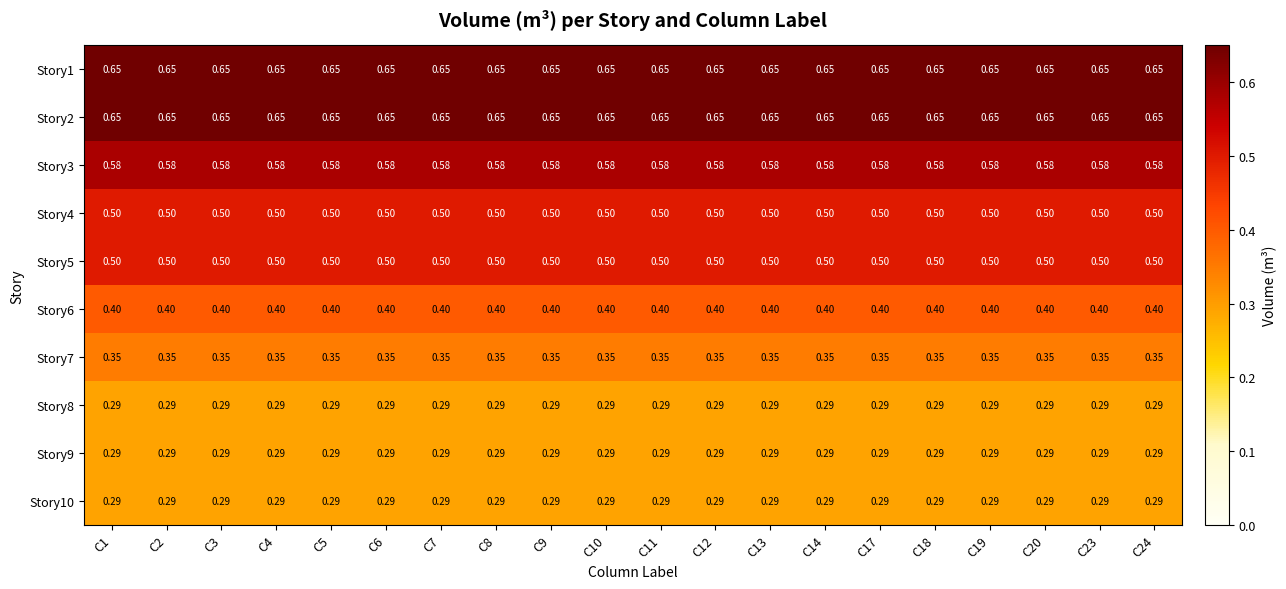

Is the value of Story1 at C9 greater than the value of Story3 at C4?

Yes